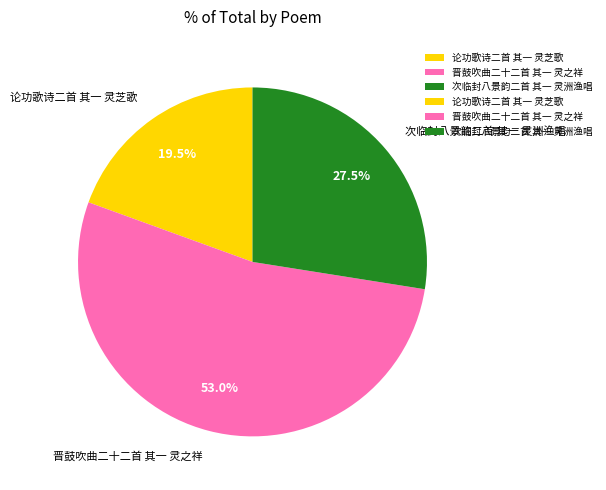

To the nearest percent, what is the difference between the largest and smallest slice percentages?

34%